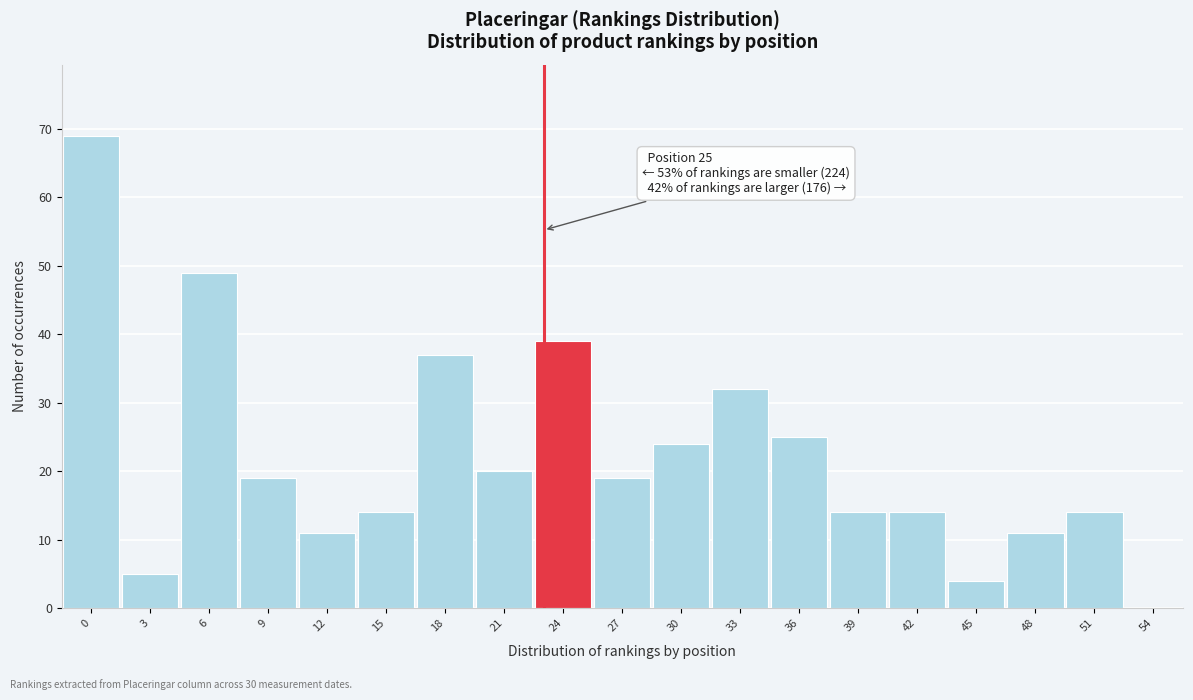

Reading left to right, extract all data points from this chart.

0=69	3=5	6=49	9=19	12=11	15=14	18=37	21=20	24=39	27=19	30=24	33=32	36=25	39=14	42=14	45=4	48=11	51=14	54=0